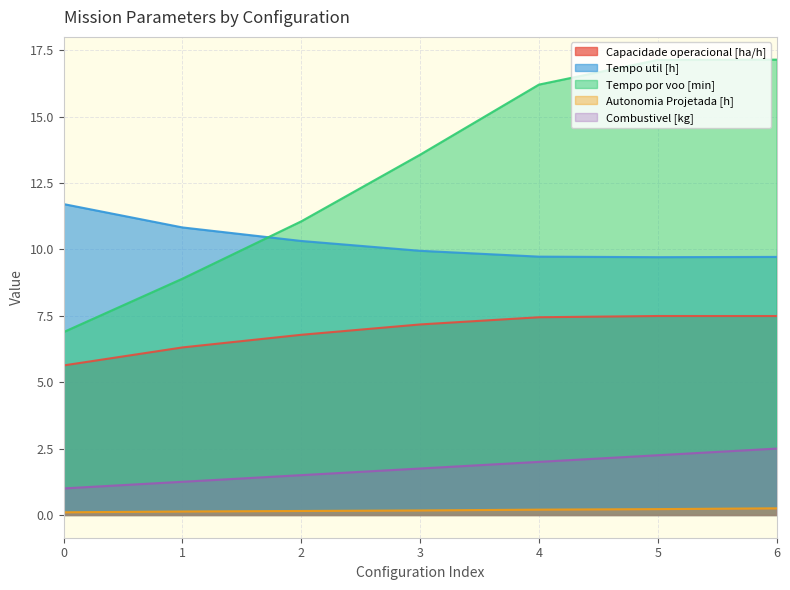

Reading left to right, extract all data points from this chart.

Capacidade operacional [ha/h]: 0=5.6	1=6.3	2=6.8	3=7.2	4=7.4	5=7.5	6=7.5
Tempo util [h]: 0=11.7	1=10.8	2=10.3	3=9.9	4=9.7	5=9.7	6=9.7
Tempo por voo [min]: 0=6.9	1=8.9	2=11.1	3=13.6	4=16.2	5=17.1	6=17.1
Autonomia Projetada [h]: 0=0.1	1=0.1	2=0.1	3=0.2	4=0.2	5=0.2	6=0.2
Combustivel [kg]: 0=1.0	1=1.2	2=1.5	3=1.8	4=2.0	5=2.2	6=2.5